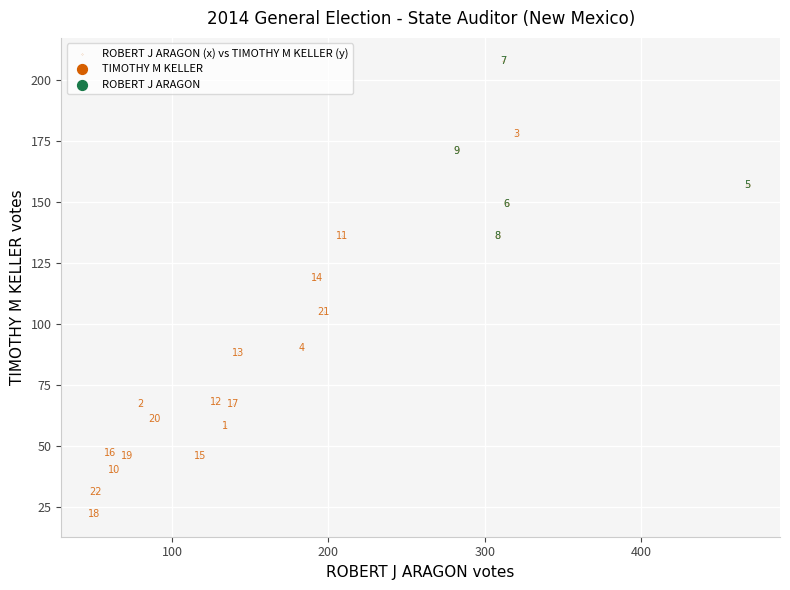

What is the range of X values (max minus min)?

418